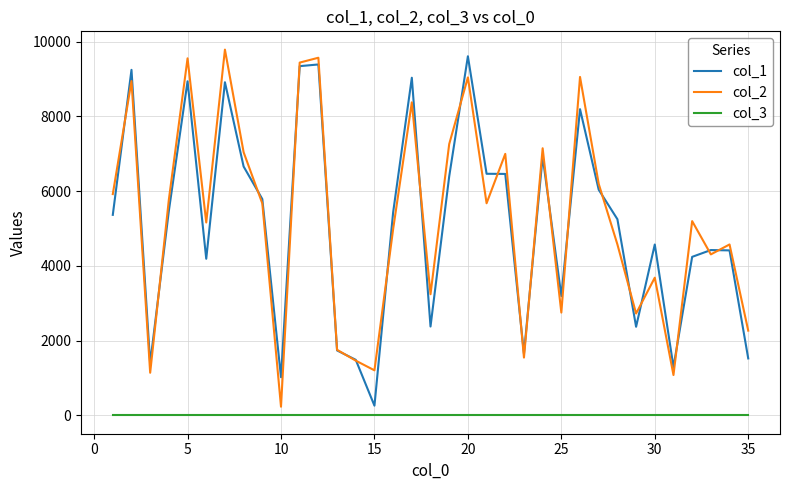

Which series has the widest spread of values?

col_2